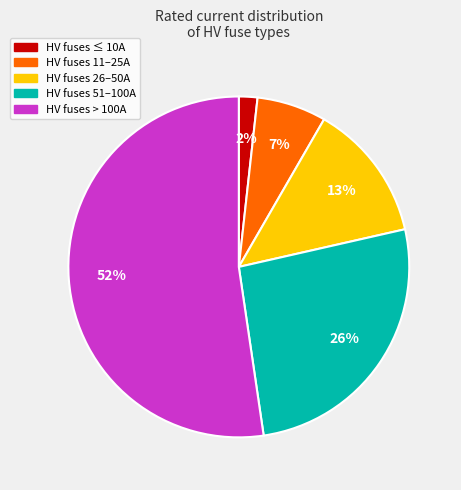

What percentage is the HV fuses 11–25A slice, to the nearest percent?

7%